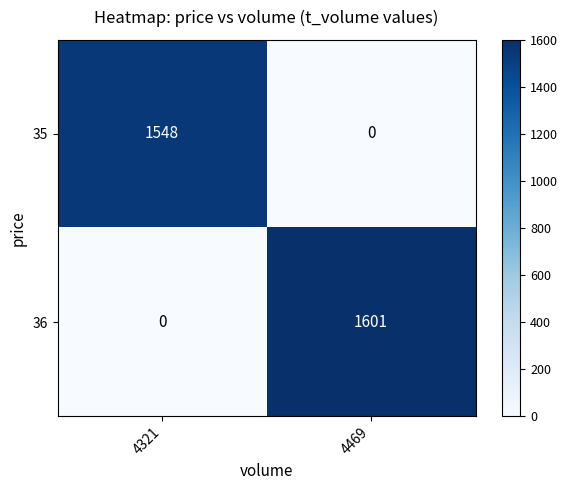

Reading left to right, transcribe all the data shown in this chart.

35: 1548	0
36: 0	1601